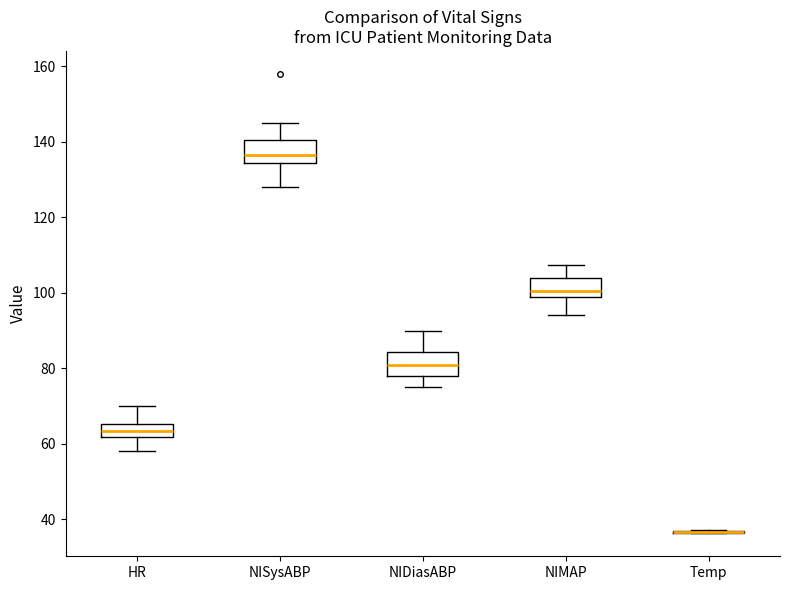

Reading left to right, transcribe this box plot: for each box, give where its median line is, the range the box spans, and where its two whiskers end, as read against the y-axis. The values are not printed on the chart, so give them approximately, as read against the axis.

HR: median 64, box 62 to 66, whiskers 58 to 70
NISysABP: median 136, box 134 to 140, whiskers 128 to 146
NIDiasABP: median 82, box 78 to 84, whiskers 76 to 90
NIMAP: median 100, box 98 to 104, whiskers 94 to 108
Temp: box collapsed to a line at 36, whiskers 36 to 38